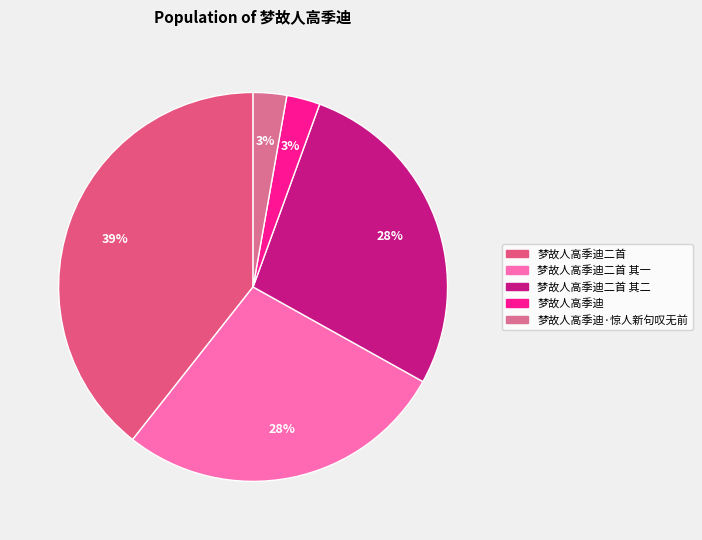

How many segments does this pie chart have?

5